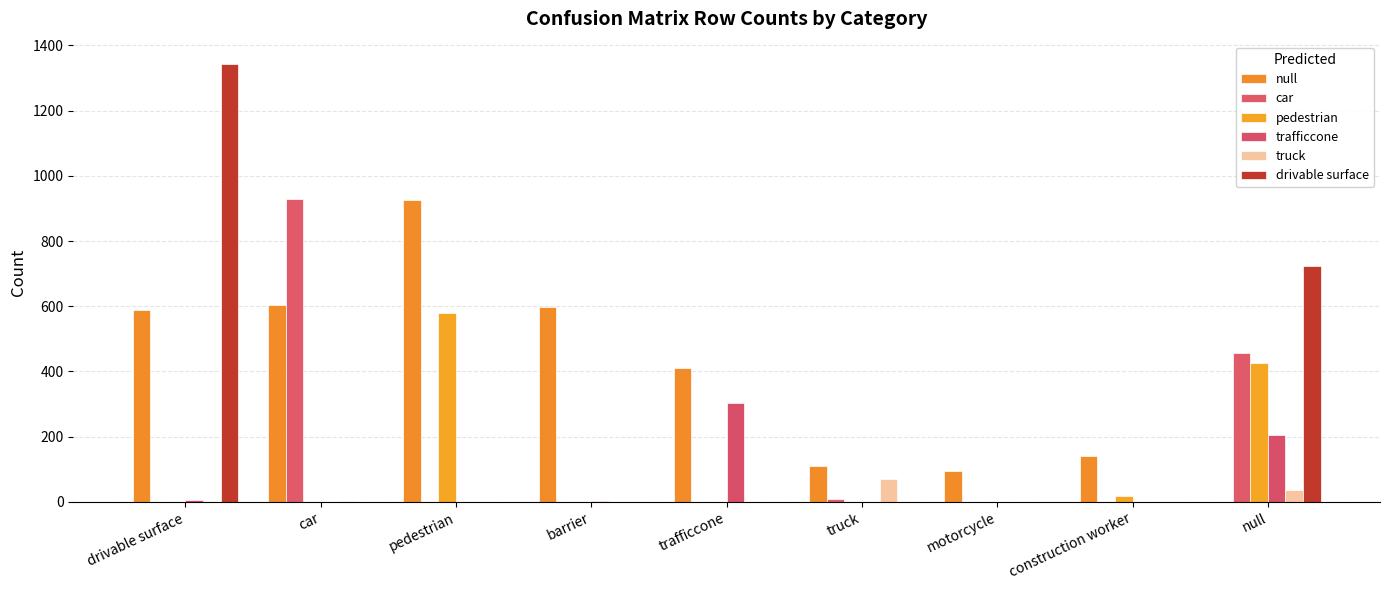

What is the sum of the null values at null and trafficcone?

412